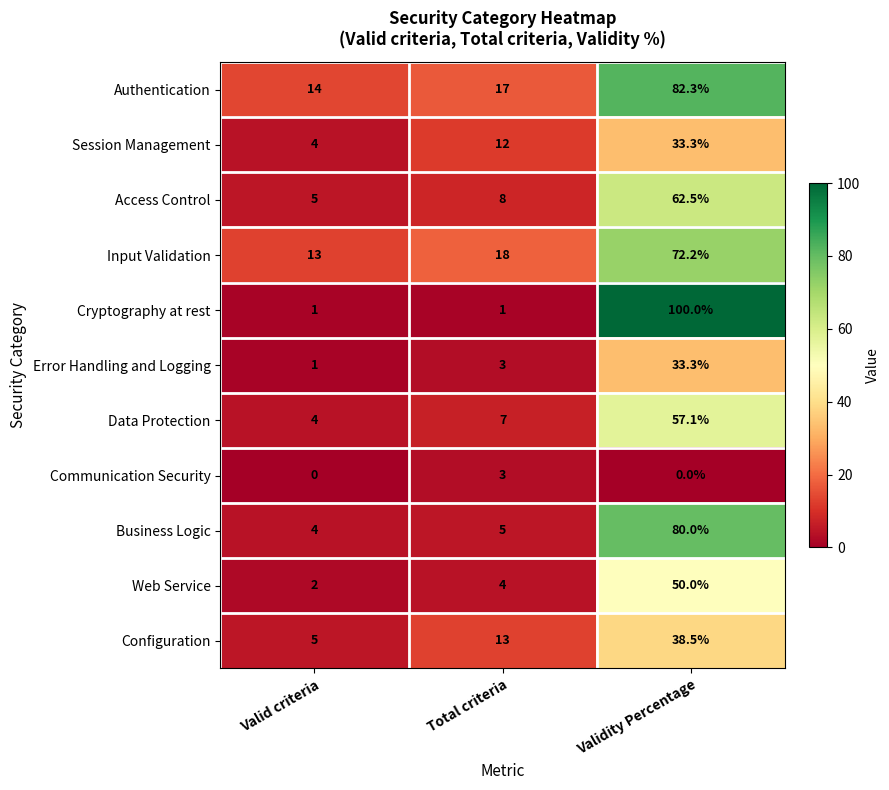

Rank the categories by Web Service value from lowest to highest.

Valid criteria, Total criteria, Validity Percentage